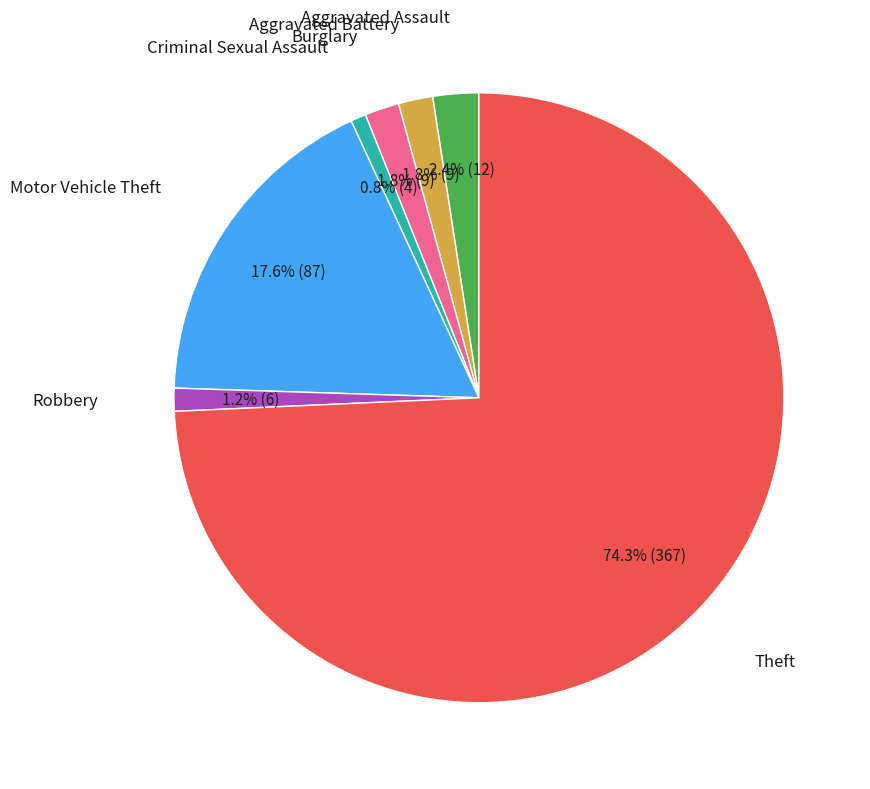

Is it true that Aggravated Battery is 2% of the pie?

True